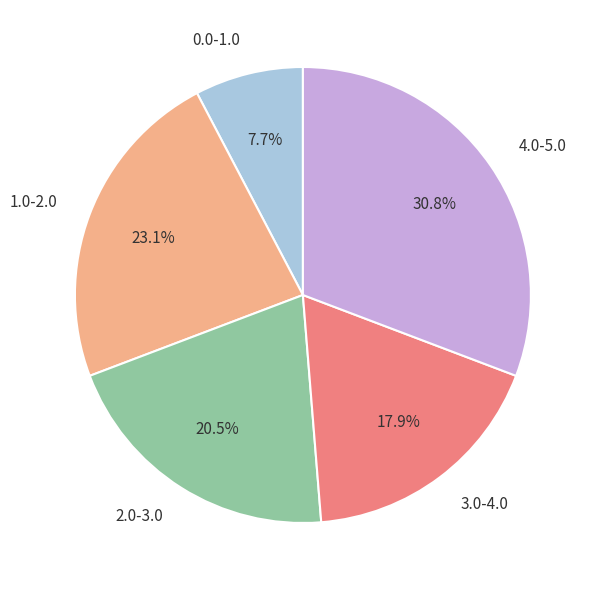

What is the ratio of the value at 2.0-3.0 to the value at 0.0-1.0?

2.7